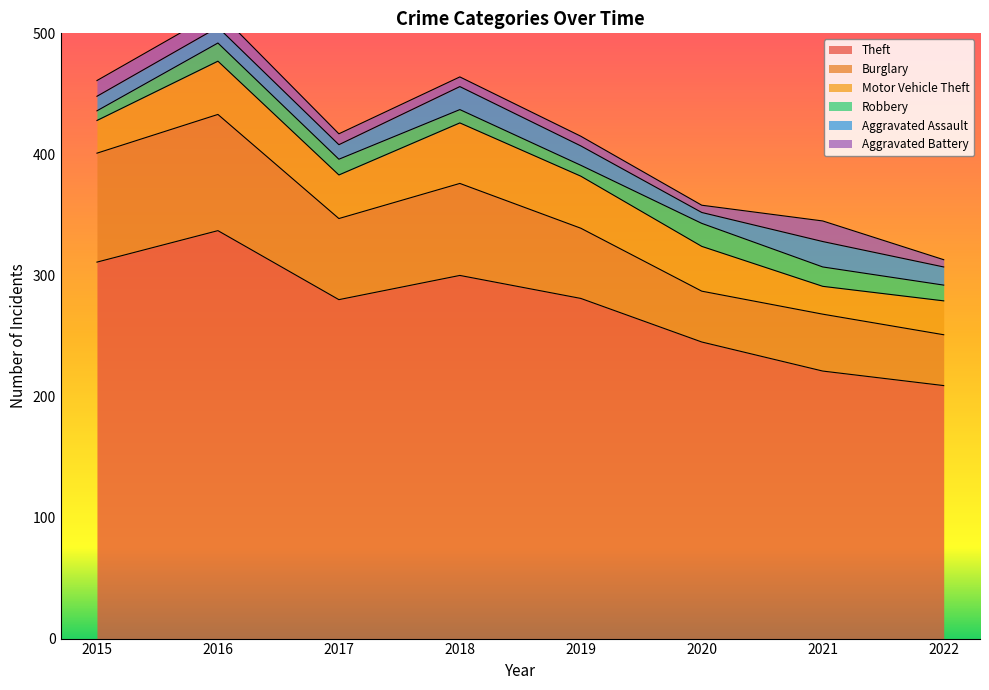

Is it true that Theft equals 337 at 2016?

True